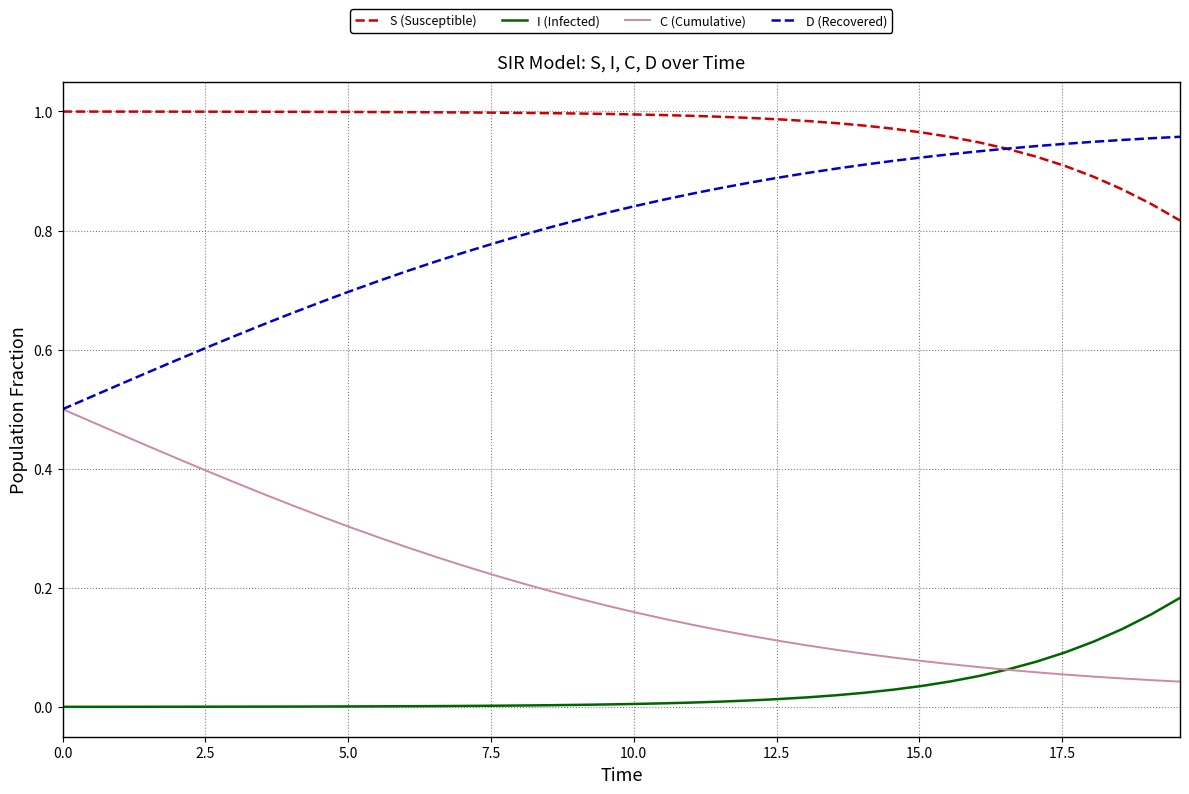

True or false: S (Susceptible) and C (Cumulative) intersect in this chart.

False